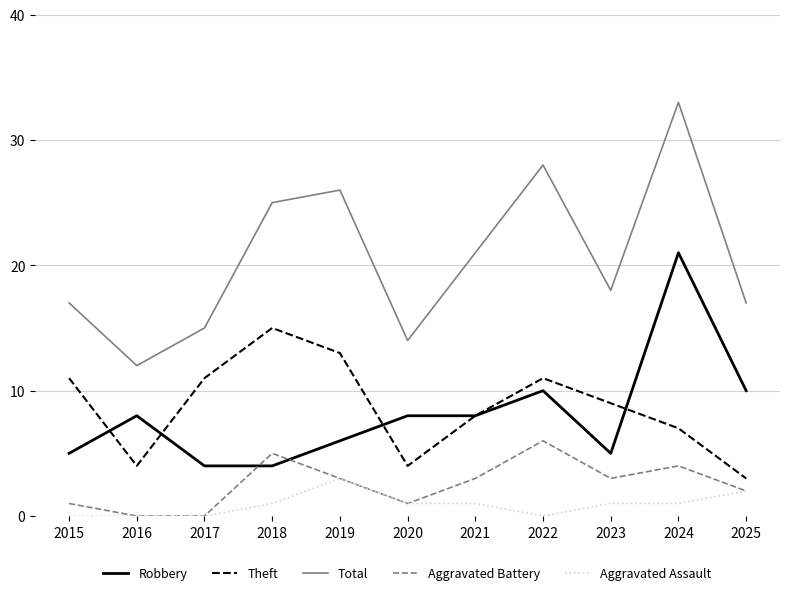

At how many categories does at least one series exceed 3?

11